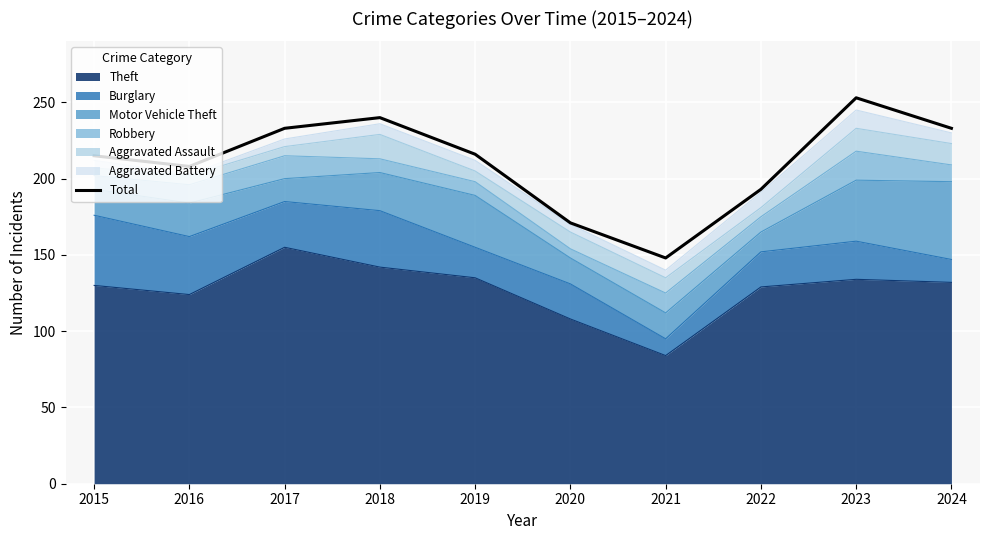

Reading right to left, extract all data points from this chart.

233	253	193	148	171	216	240	233	208	215